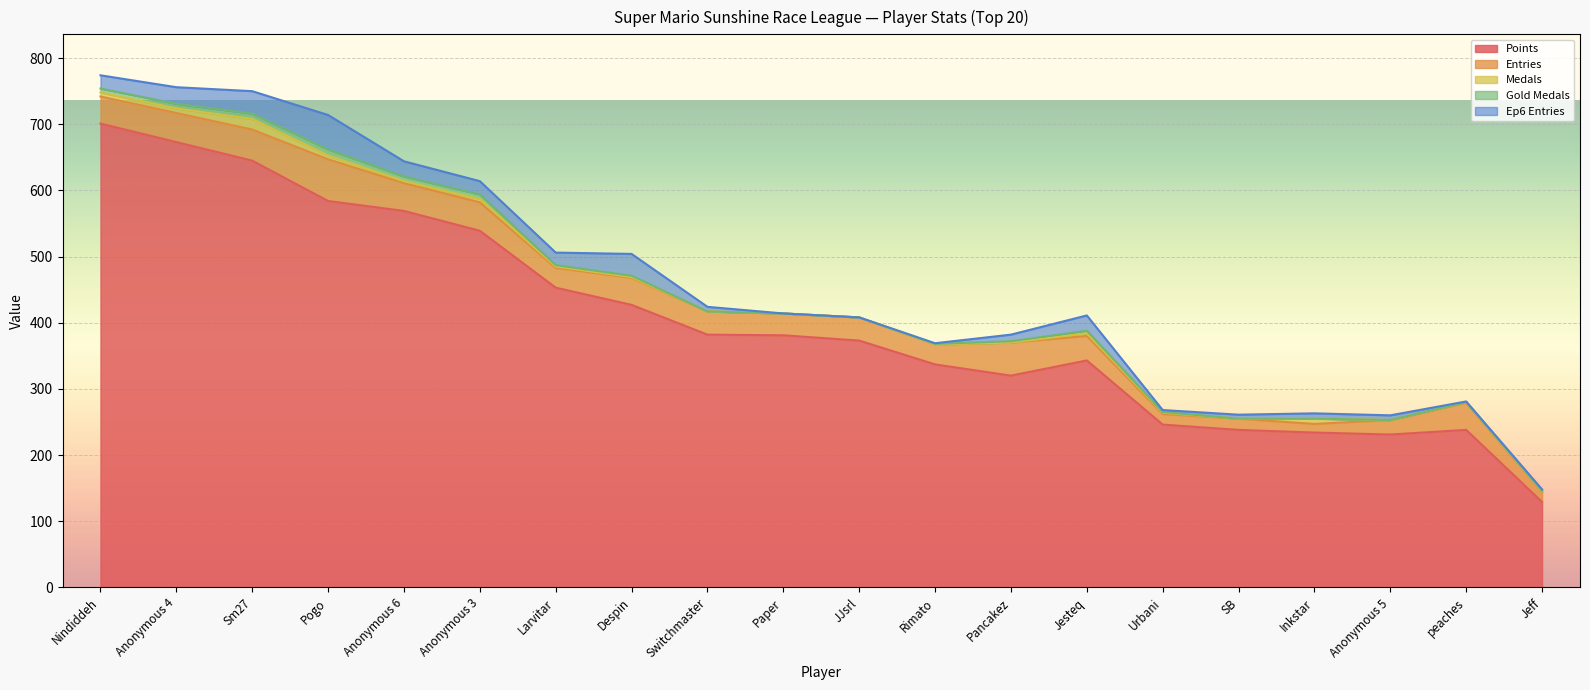

At which category is the sum across all series the highest?

Nindiddeh